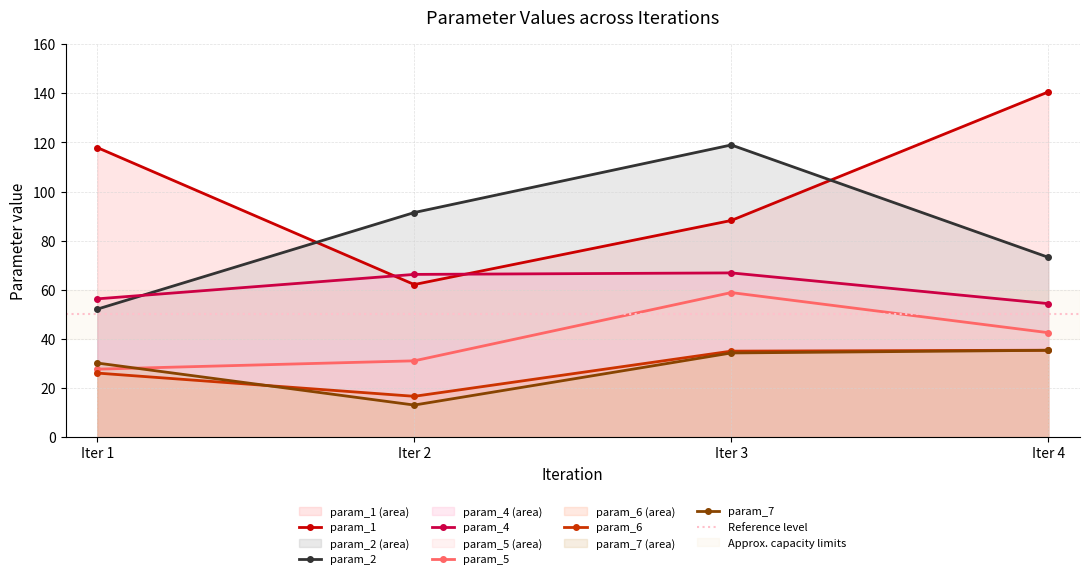

What are all the series names shown in the legend?

param_1, param_2, param_4, param_5, param_6, param_7